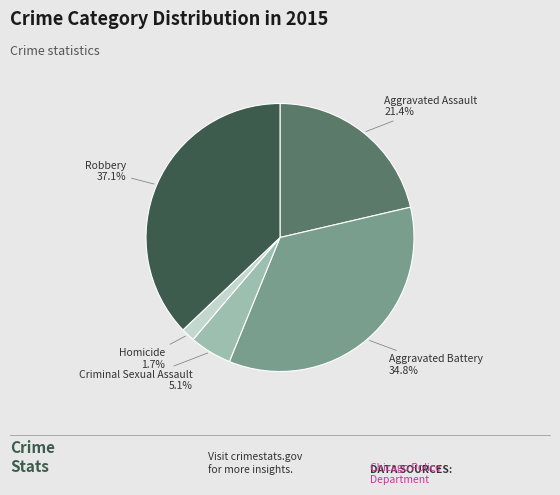

What portion of the pie excludes Aggravated Assault?

78.6%